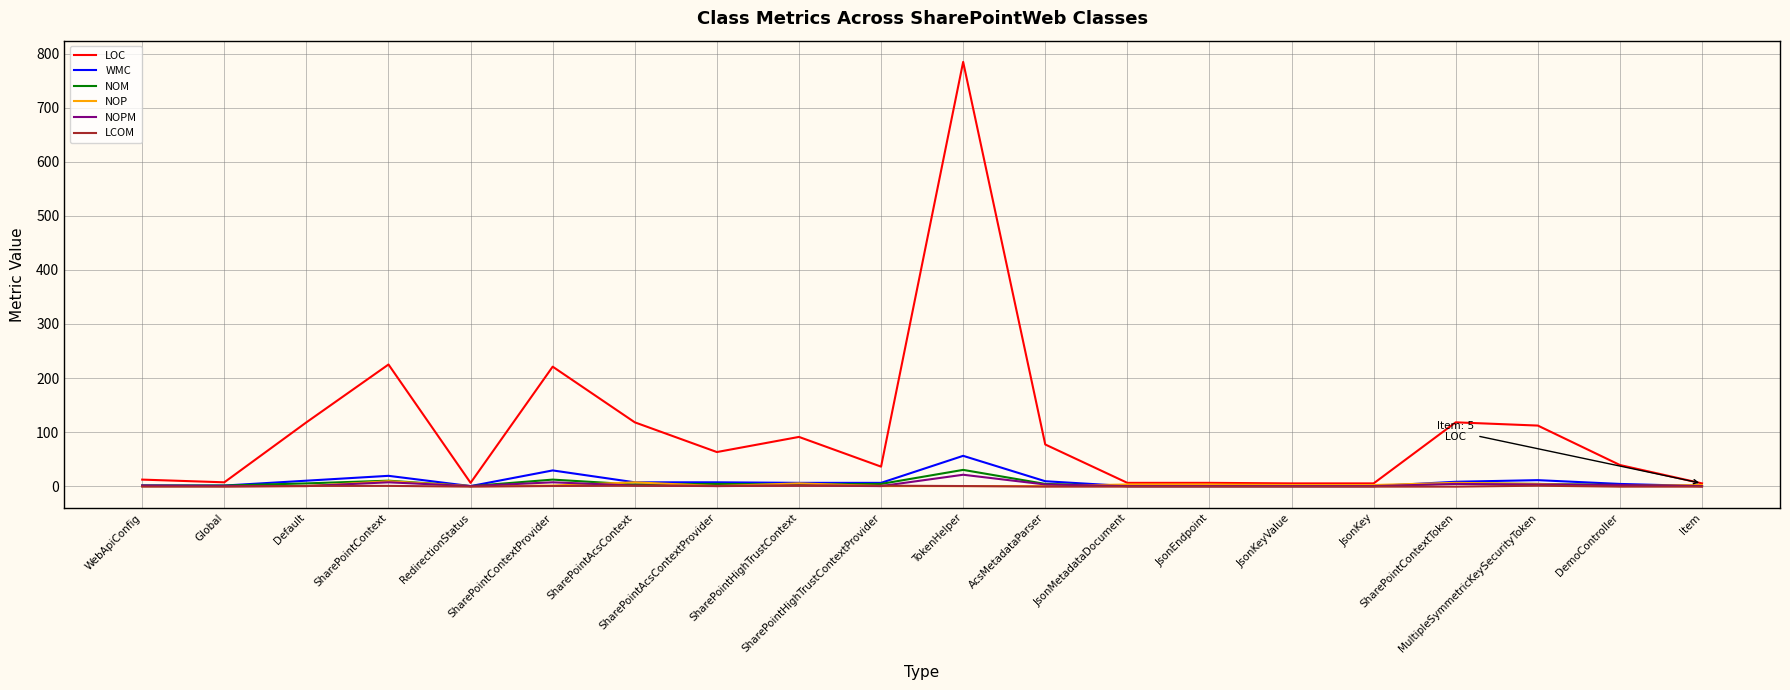

Which series has the widest spread of values?

LOC